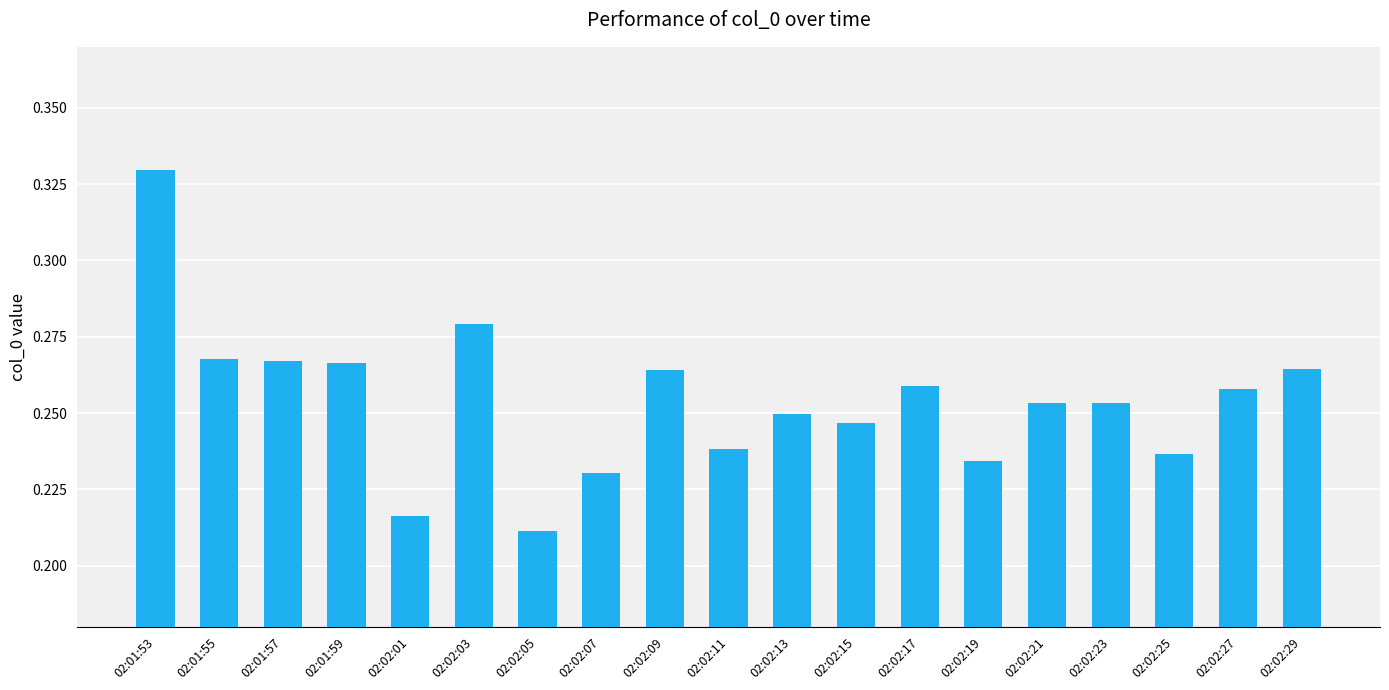

What position from the left is 02:02:05?

7